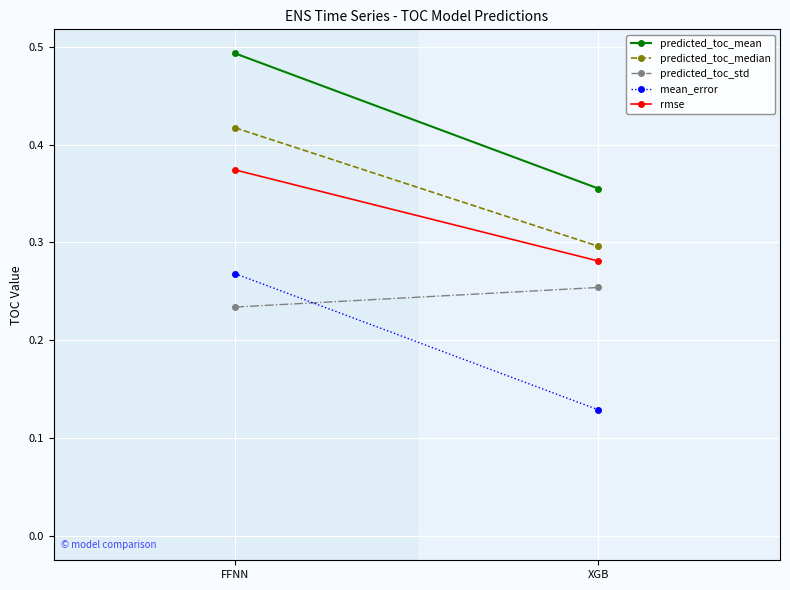

How many series are shown in this chart?

5